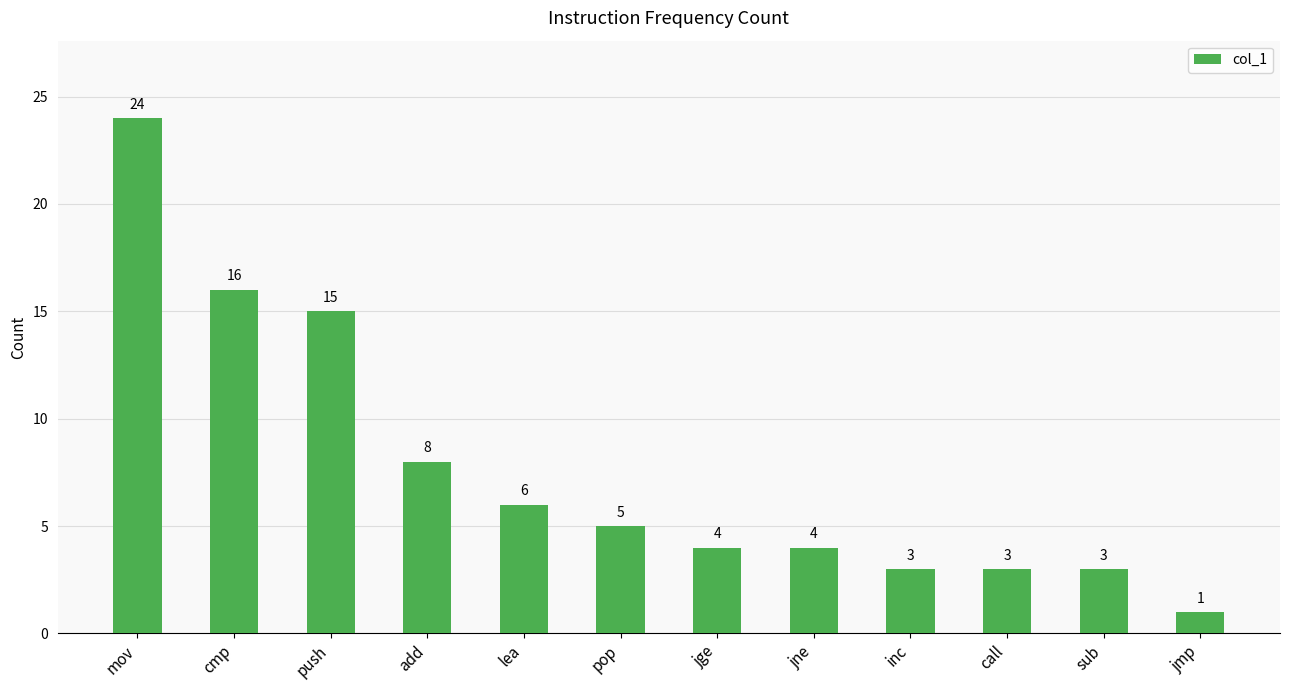

What is the value of the 3rd bar from the left?

15